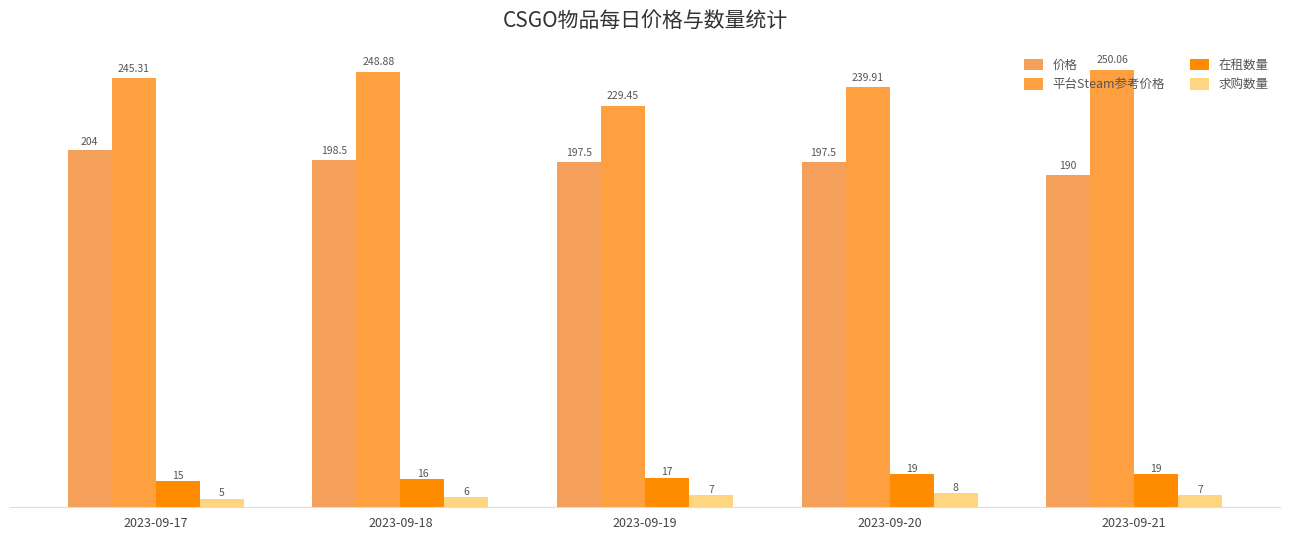

What is the value of the 价格 bar at the 4th from the left?

197.5